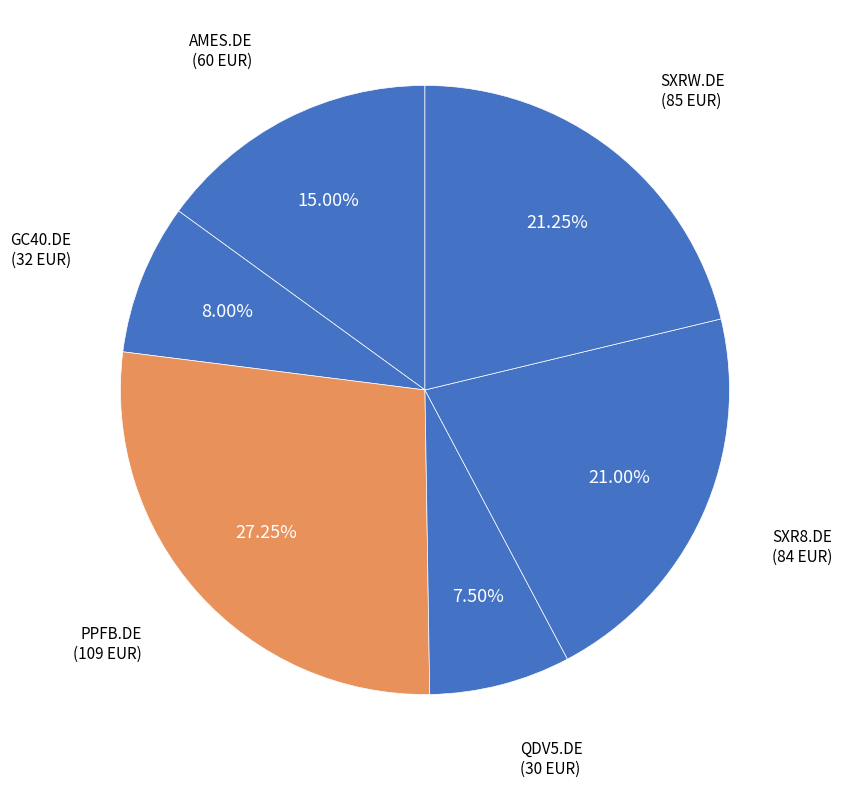

Combined, do PPFB.DE and SXRW.DE account for over 50%?

No